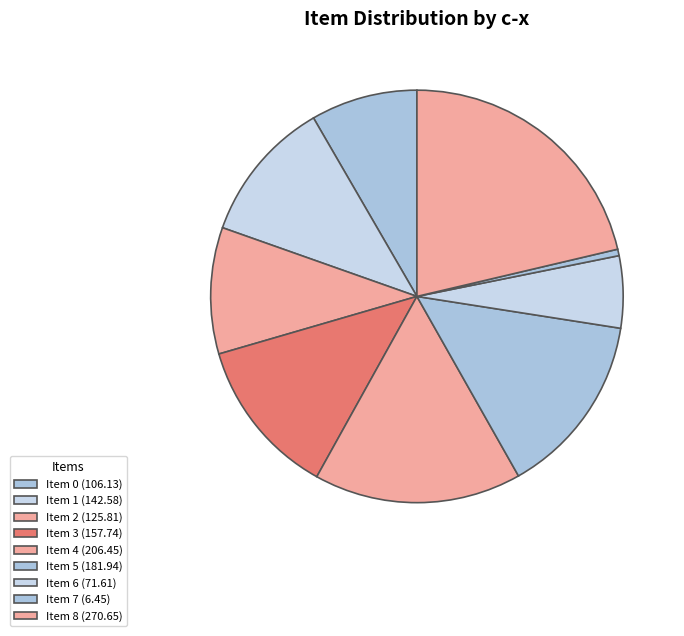

Rank the categories by value from highest to lowest.

Item 8 (270.65), Item 4 (206.45), Item 5 (181.94), Item 3 (157.74), Item 1 (142.58), Item 2 (125.81), Item 0 (106.13), Item 6 (71.61), Item 7 (6.45)